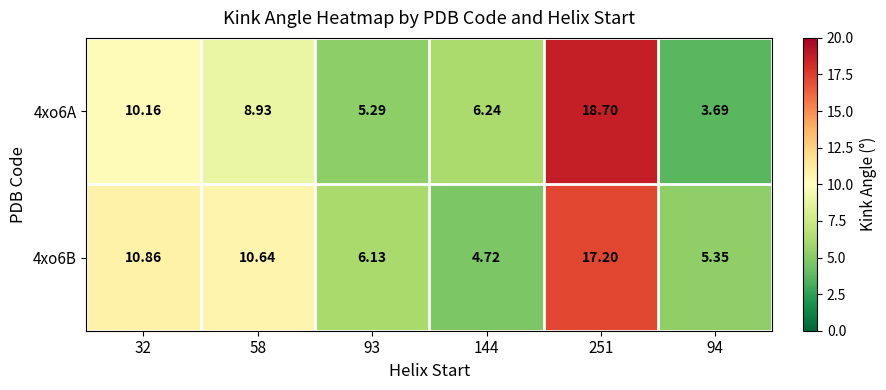

Is the value of 4xo6B at 93 greater than the value of 4xo6A at 32?

No